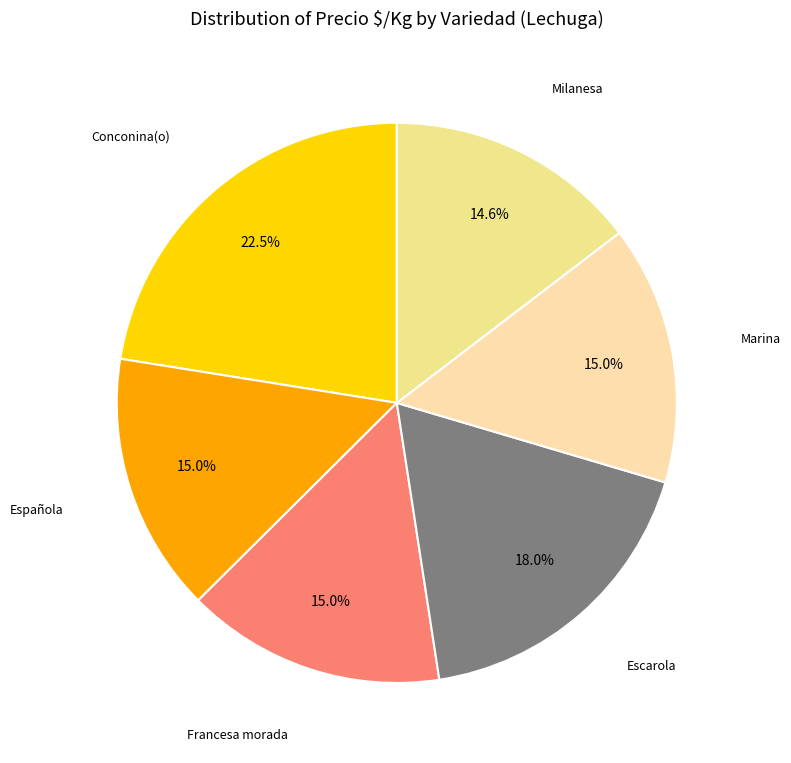

Does Escarola account for over 50% of the chart?

No